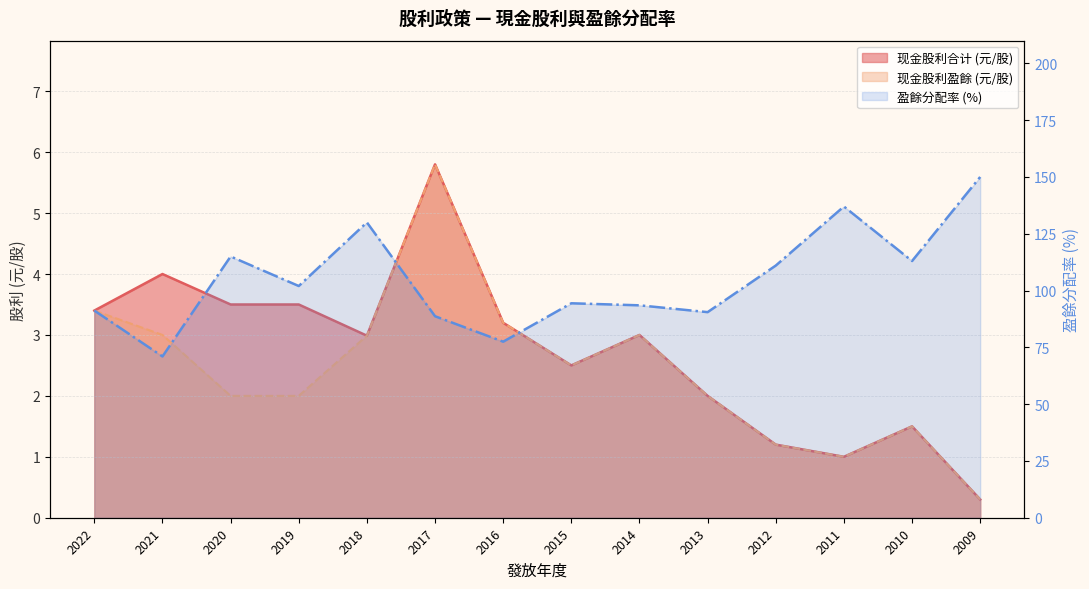

What are all the series names shown in the legend?

现金股利(合计), 现金股利(盈餘), 盈餘分配率(%)